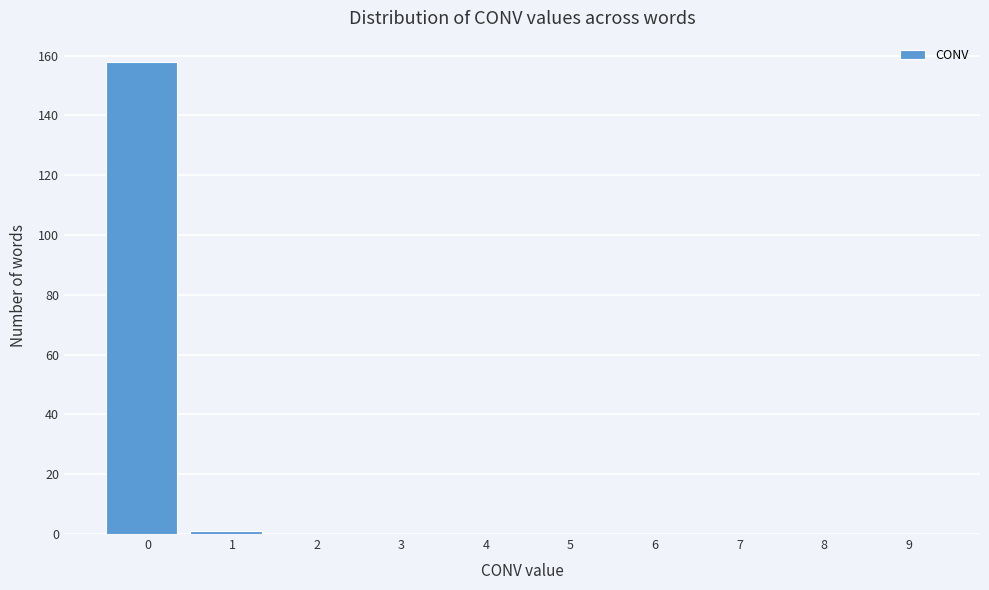

Reading left to right, what are all the values shown in this chart?

0=158	1=1	2=0	3=0	4=0	5=0	6=0	7=0	8=0	9=0